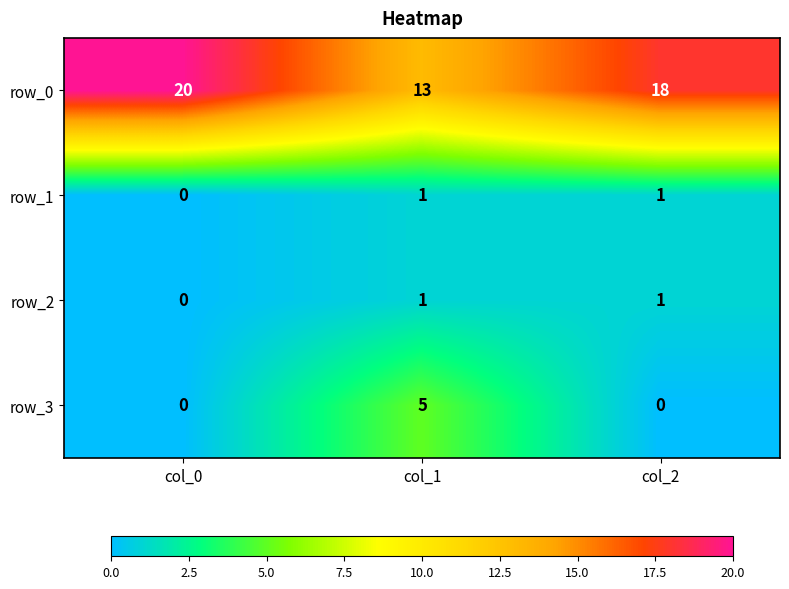

Where does the row_0 series first go above 18?

col_0